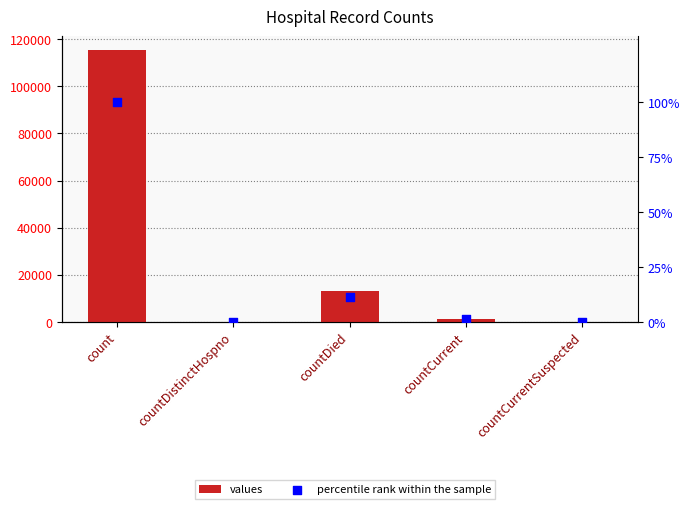

What is the total value across all series at count?

115479.0